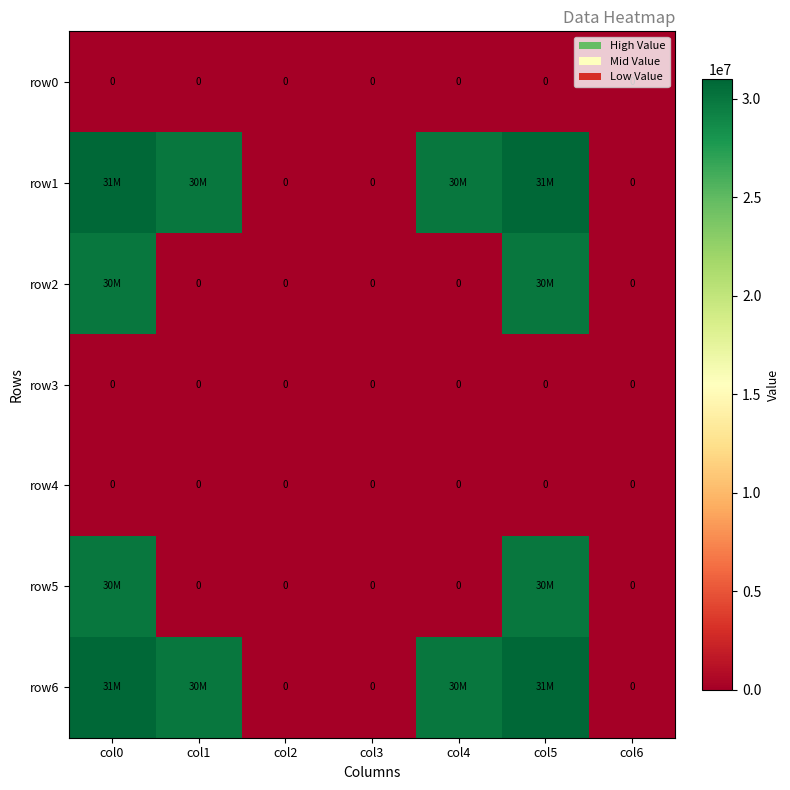

True or false: row4 has a value of 0 at col5.

True